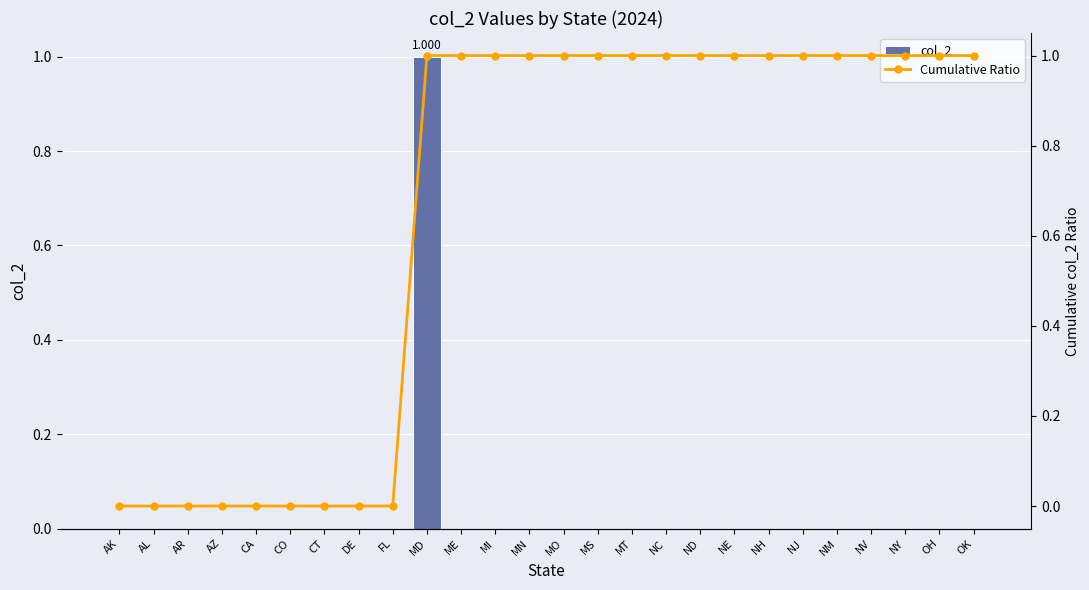

What position from the right is AR?

24